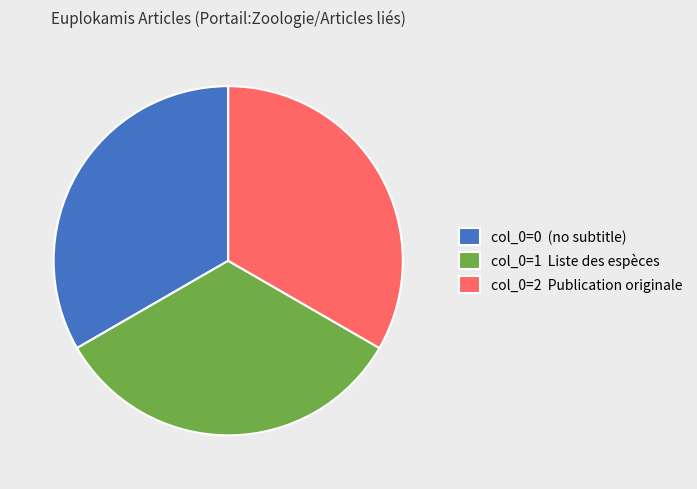

What is the ratio of the value at col_0=0 (no subtitle) to the value at col_0=2 Publication originale?

1.0